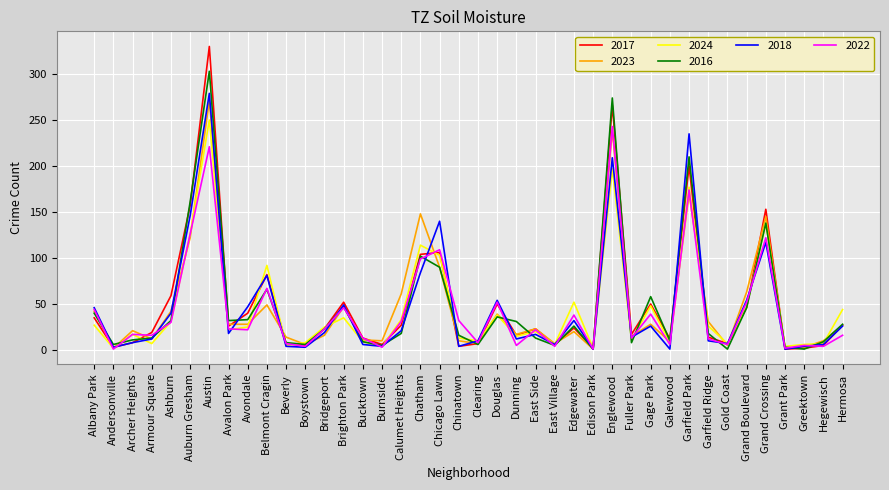

True or false: 2022 and 2023 intersect in this chart.

True